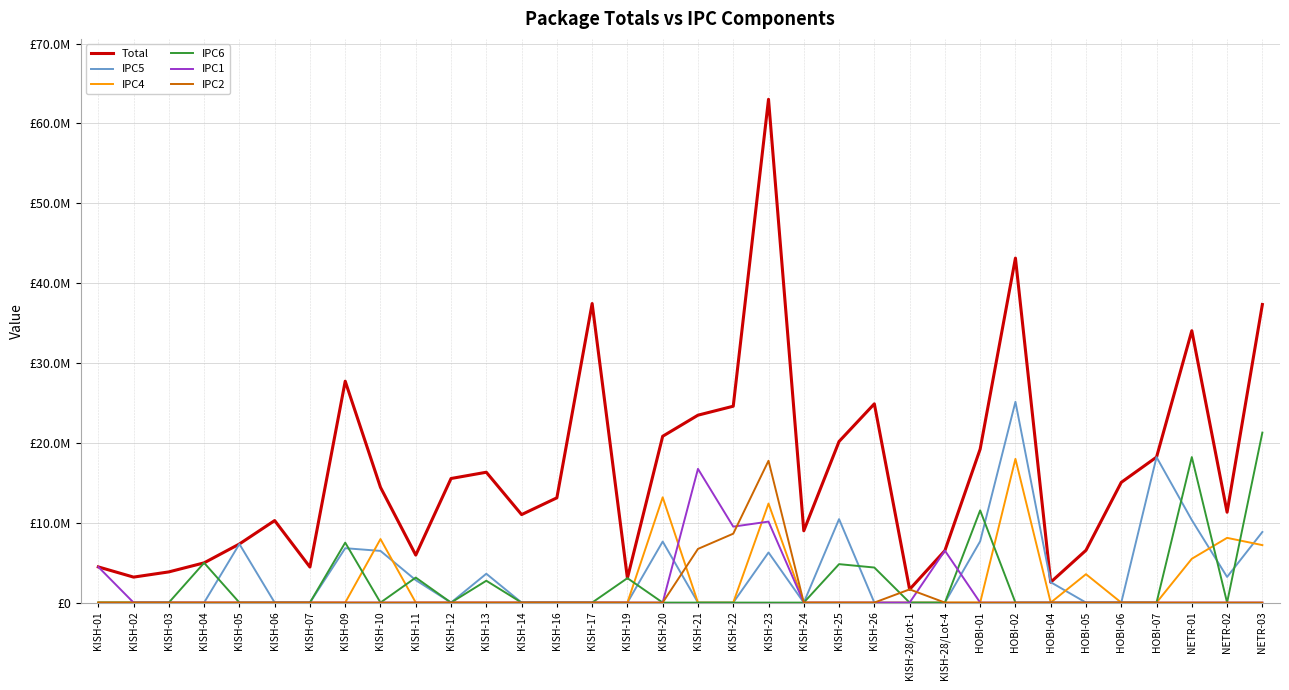

Which category has the lowest value in the IPC1 series?

KISH-02